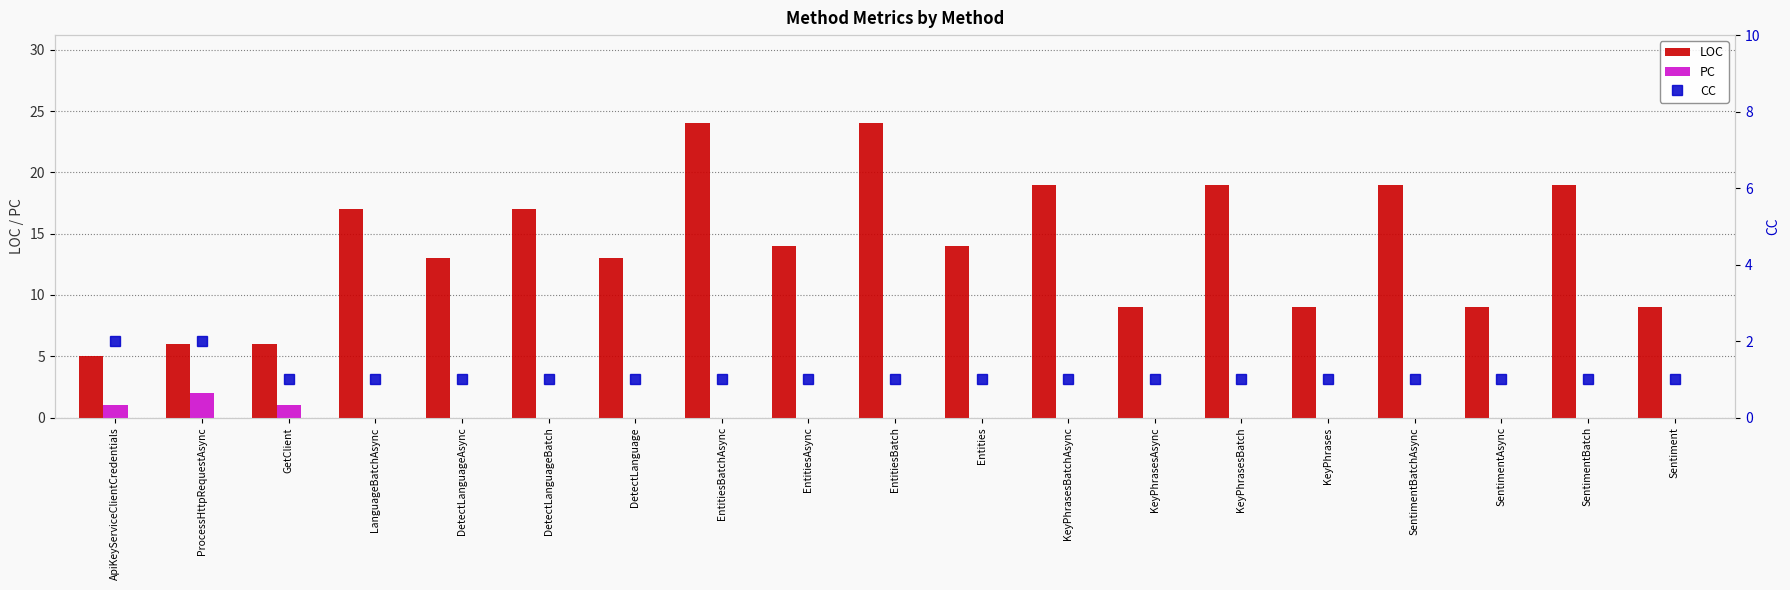

What is the value of the LOC bar at the 5th from the left?

13